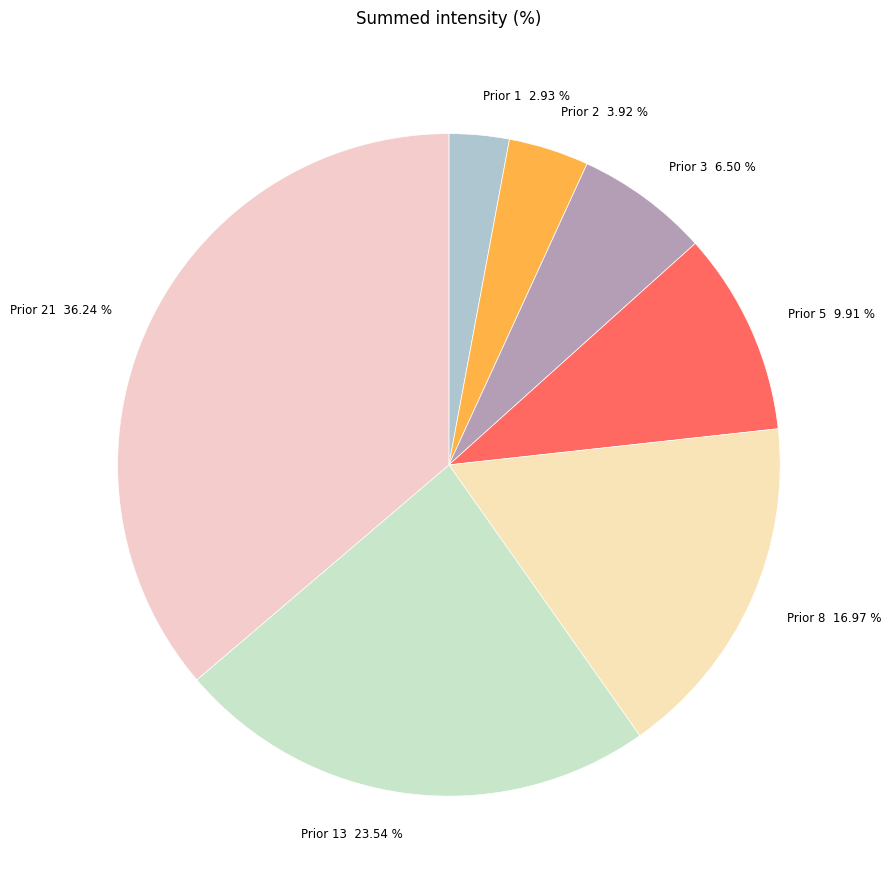

Does any single category account for the majority?

No